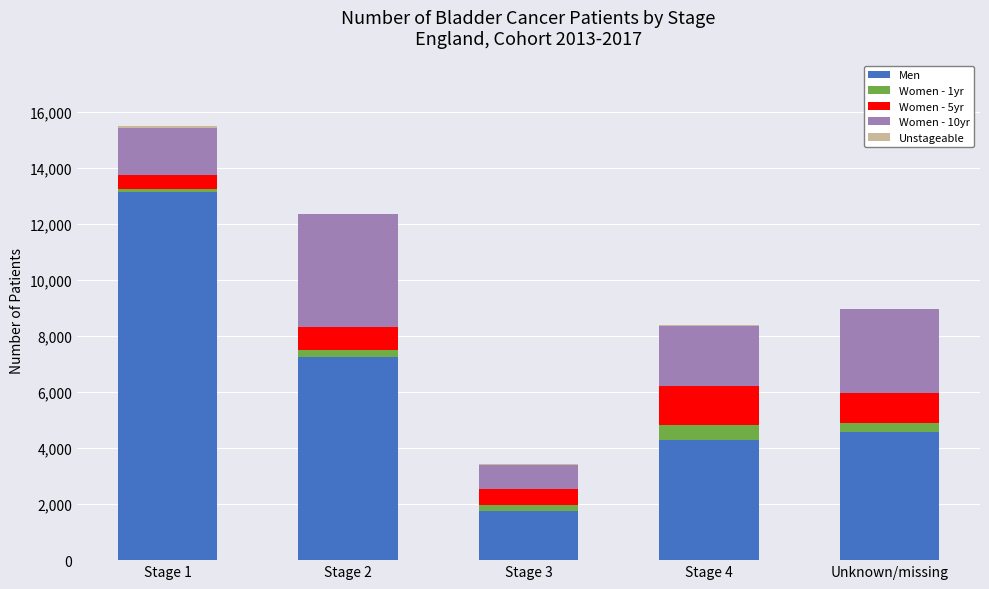

At which category is the sum across all series the highest?

Stage 1